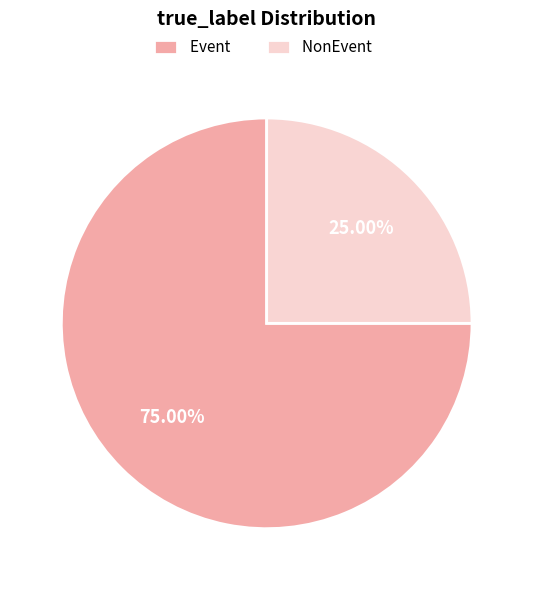

Is it true that Event is 82% of the pie?

False